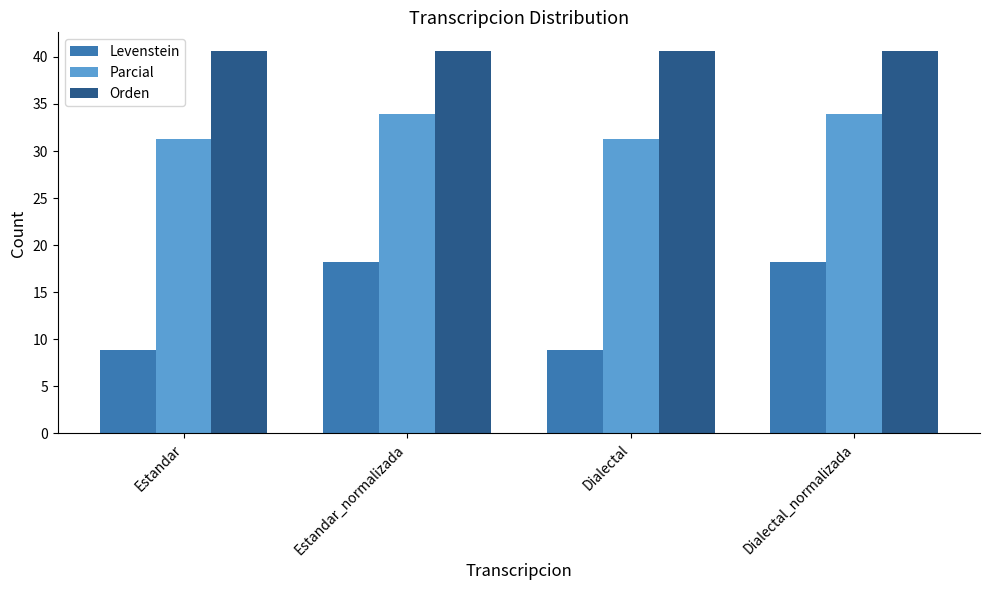

What is the sum of the Parcial values at Dialectal and Dialectal_normalizada?

65.2